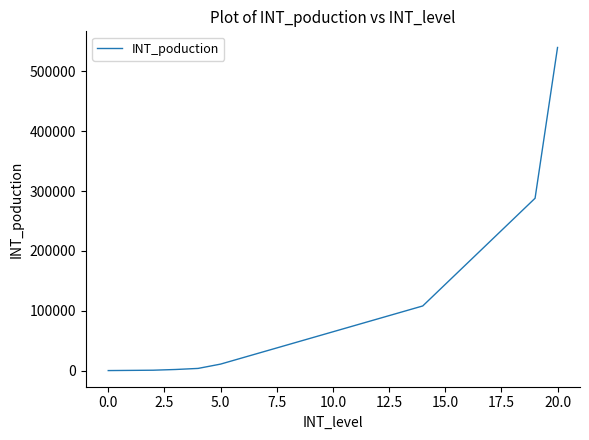

What is the difference between the maximum and minimum values?

540000